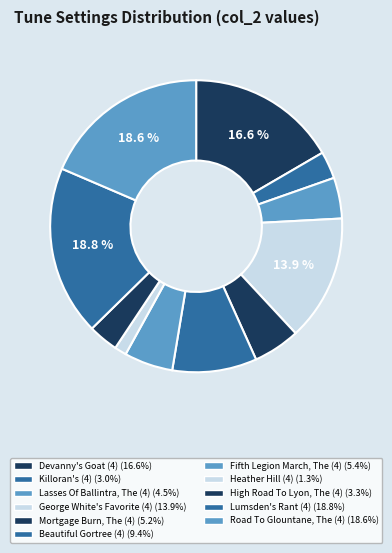

The Heather Hill (4) slice represents 1% of the pie. True or false?

True